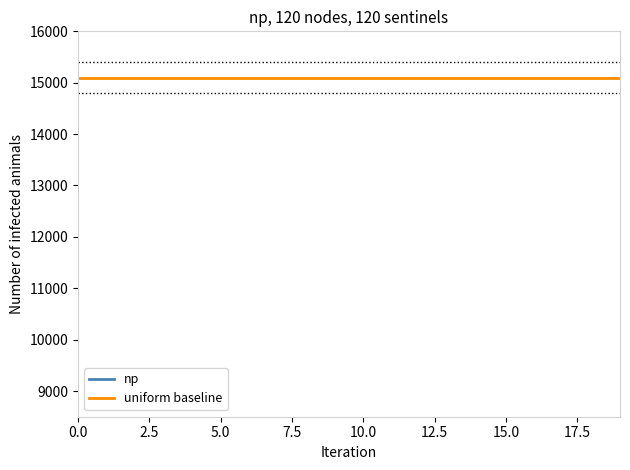

At how many categories does at least one series exceed 3466?

20